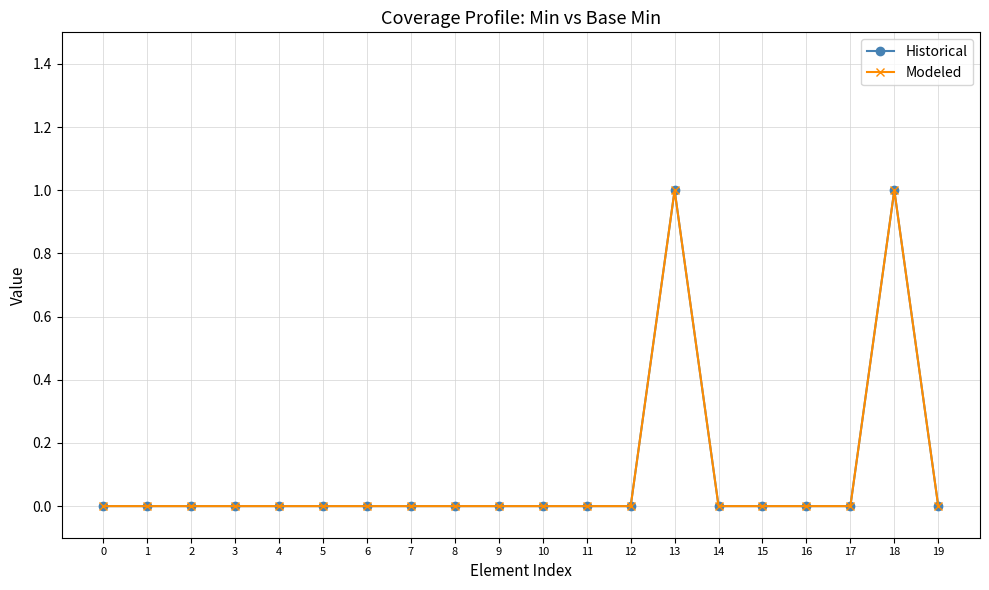

Reading left to right, what are all the values shown in this chart?

Historical: 0=0	1=0	2=0	3=0	4=0	5=0	6=0	7=0	8=0	9=0	10=0	11=0	12=0	13=1	14=0	15=0	16=0	17=0	18=1	19=0
Modeled: 0=0	1=0	2=0	3=0	4=0	5=0	6=0	7=0	8=0	9=0	10=0	11=0	12=0	13=1	14=0	15=0	16=0	17=0	18=1	19=0